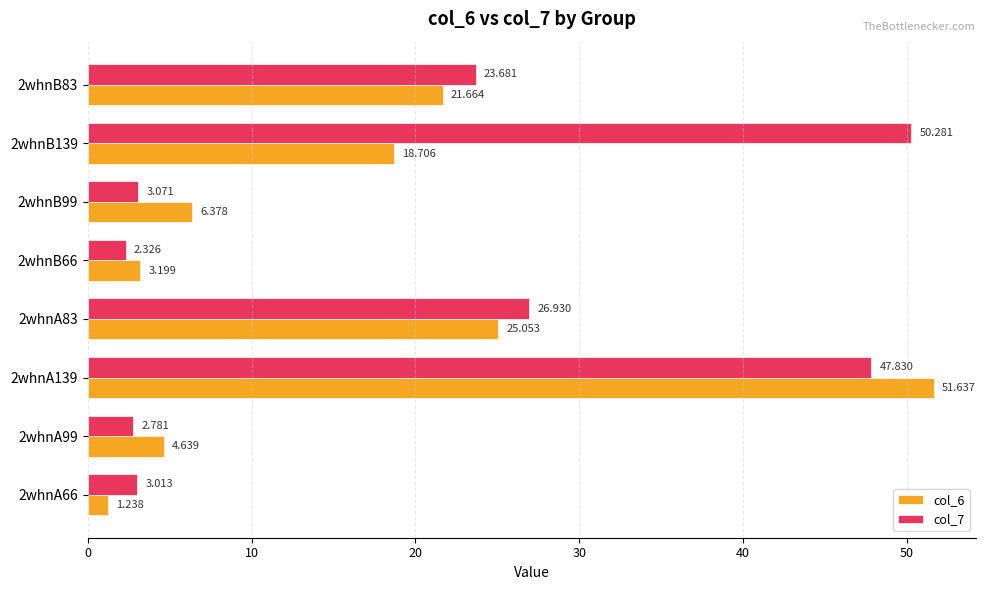

Is the value of col_7 at 2whnA99 greater than the value of col_6 at 2whnA66?

Yes